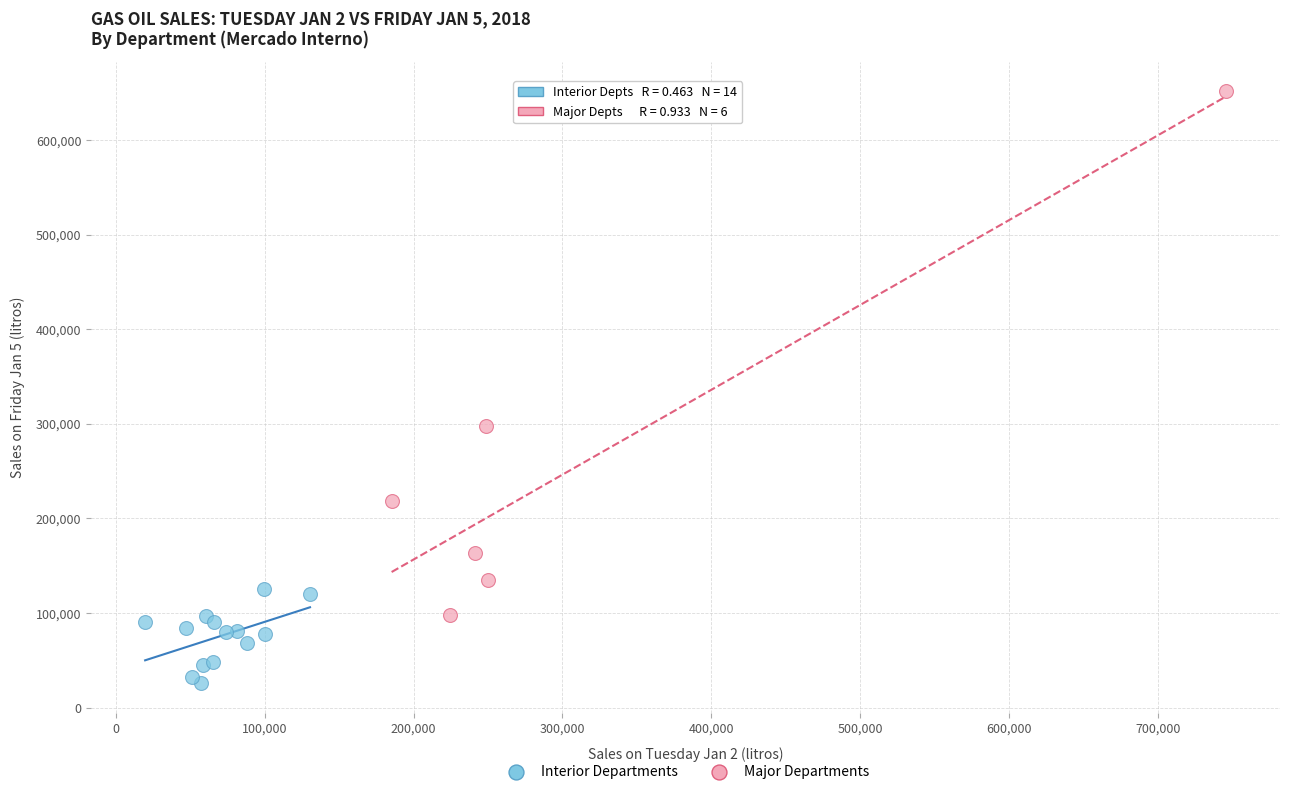

Which series contains the highest Y value?

Major Departments